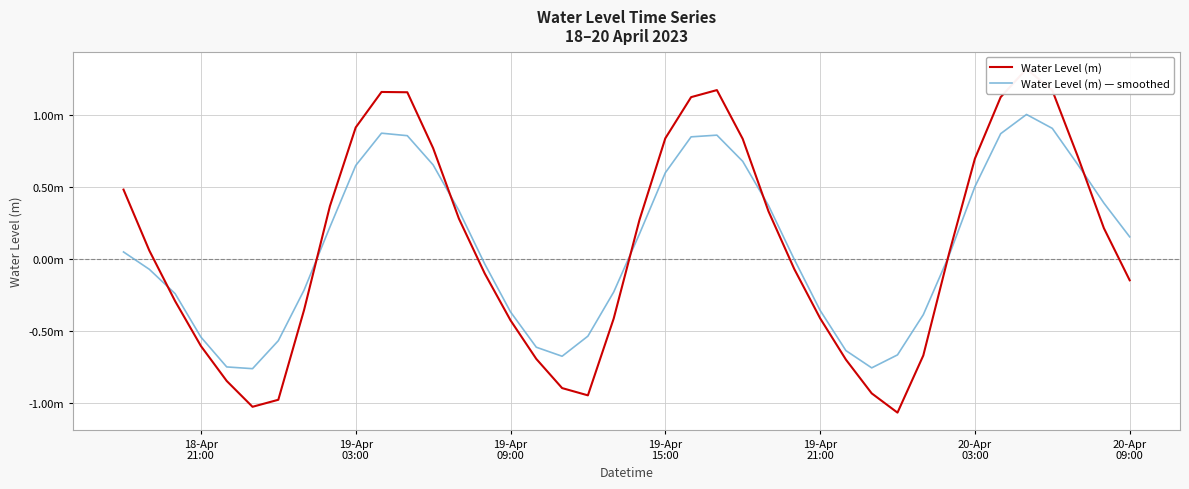

How many values in the Water Level (m) — smoothed series exceed 0?

21